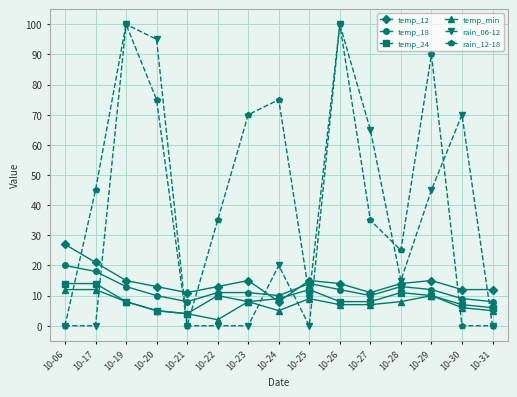

The temp_12 series shows 13 at 10-24. True or false?

False